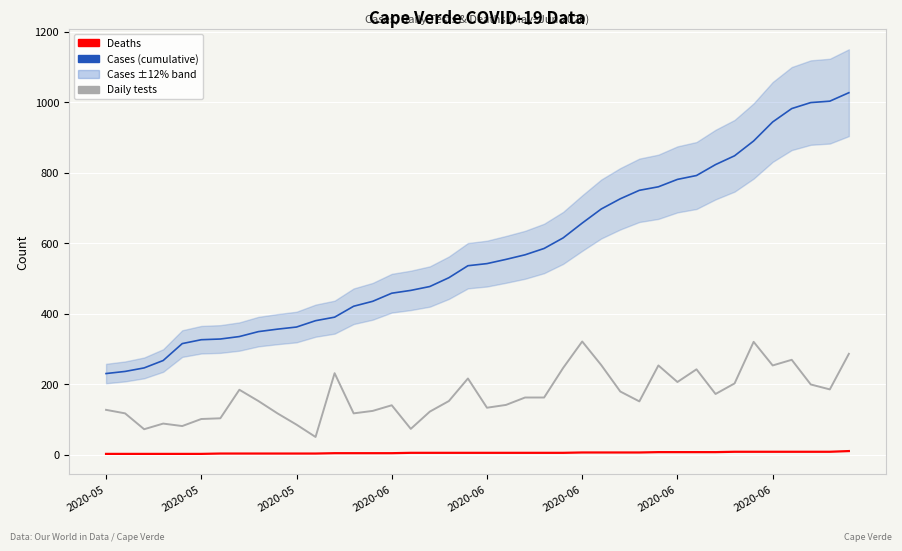

In Daily tests, how many points are lower than both neighbors (excluding endpoints)?

11